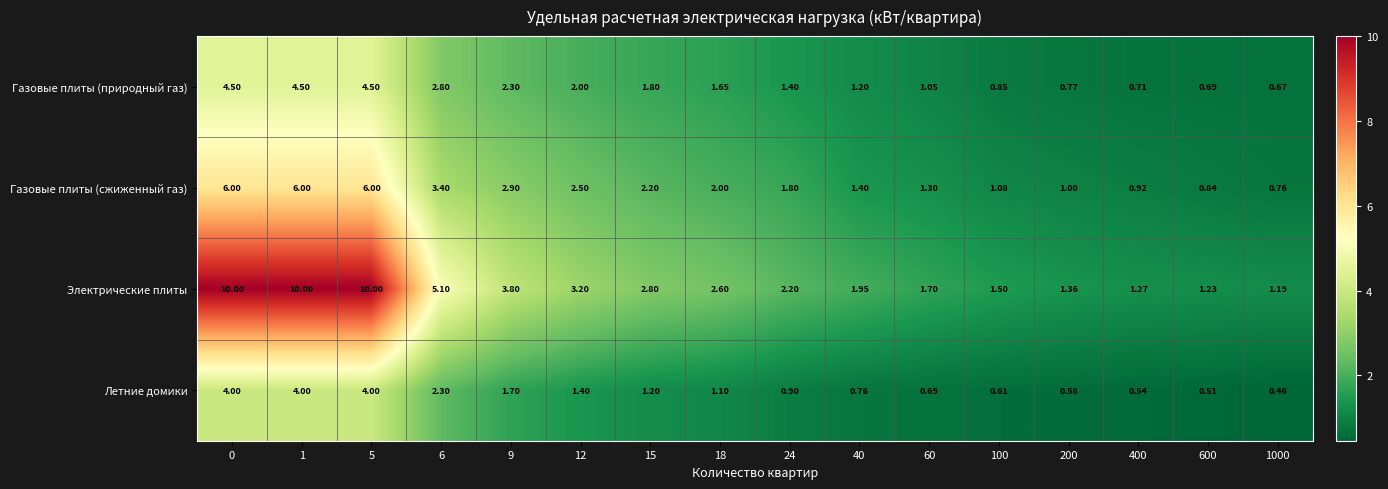

Is the value of Газовые плиты (природный газ) at 9 greater than the value of Газовые плиты (сжиженный газ) at 1?

No